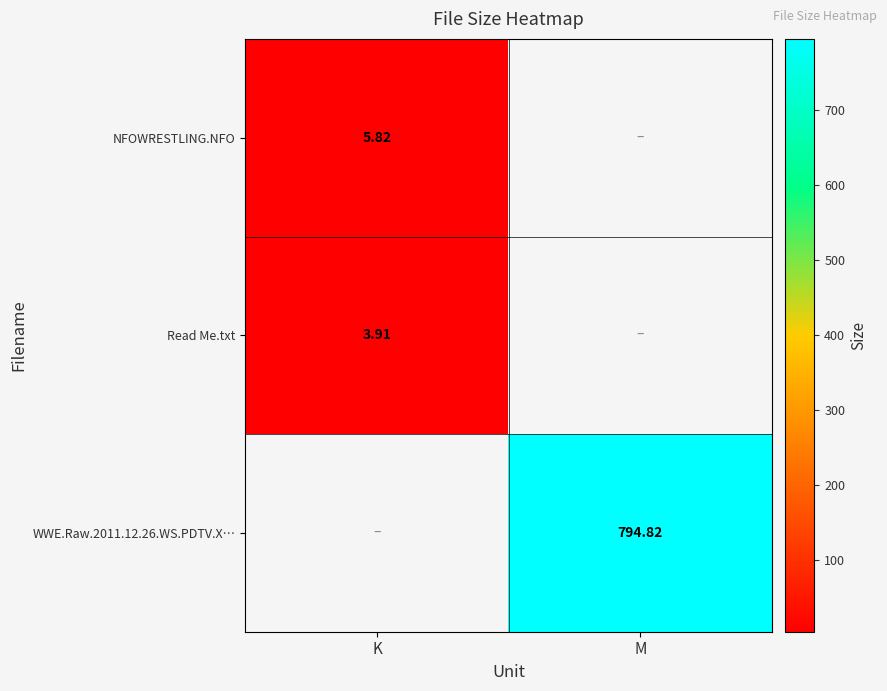

At which category is the sum across all series the highest?

M